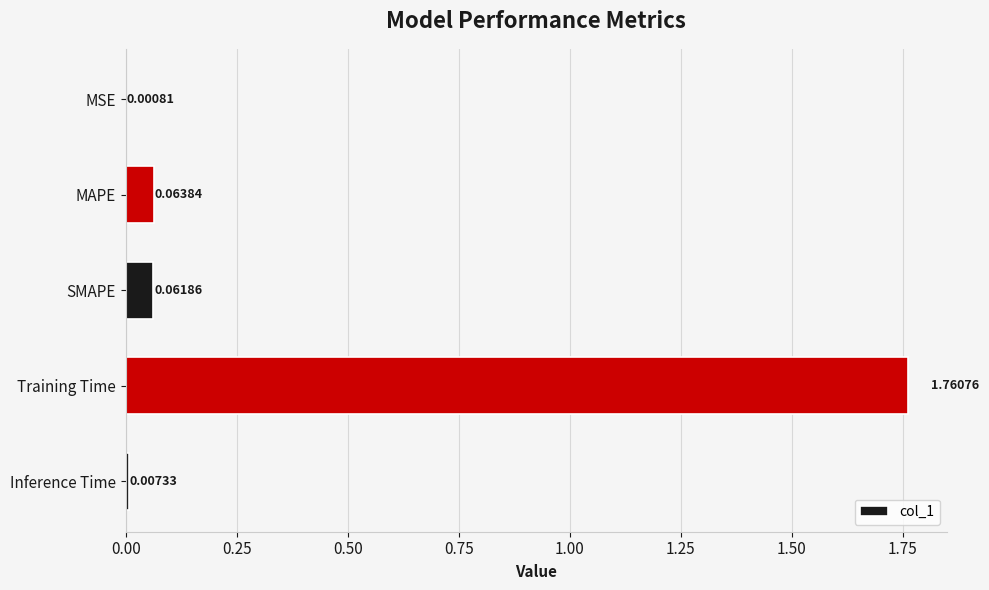

Which category has the highest value across all series?

Training Time